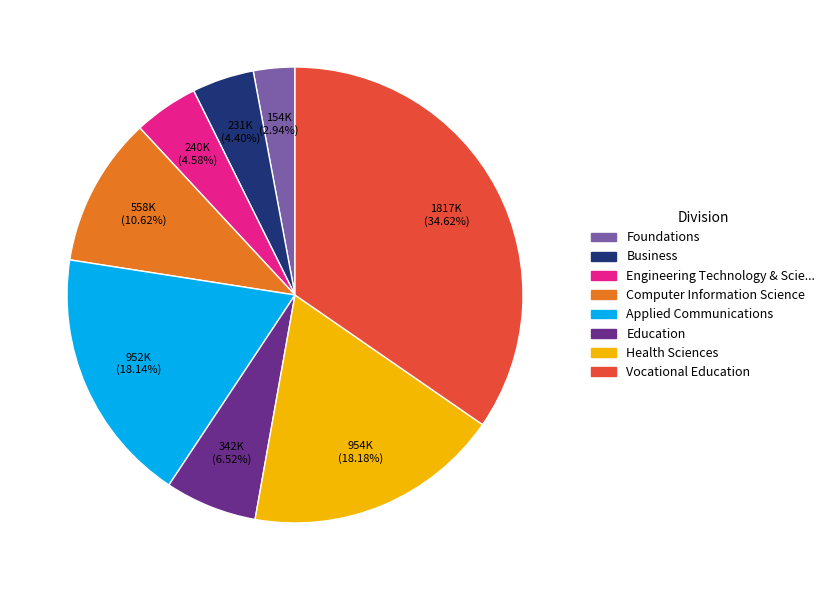

Is there any slice that represents more than half of the pie?

No